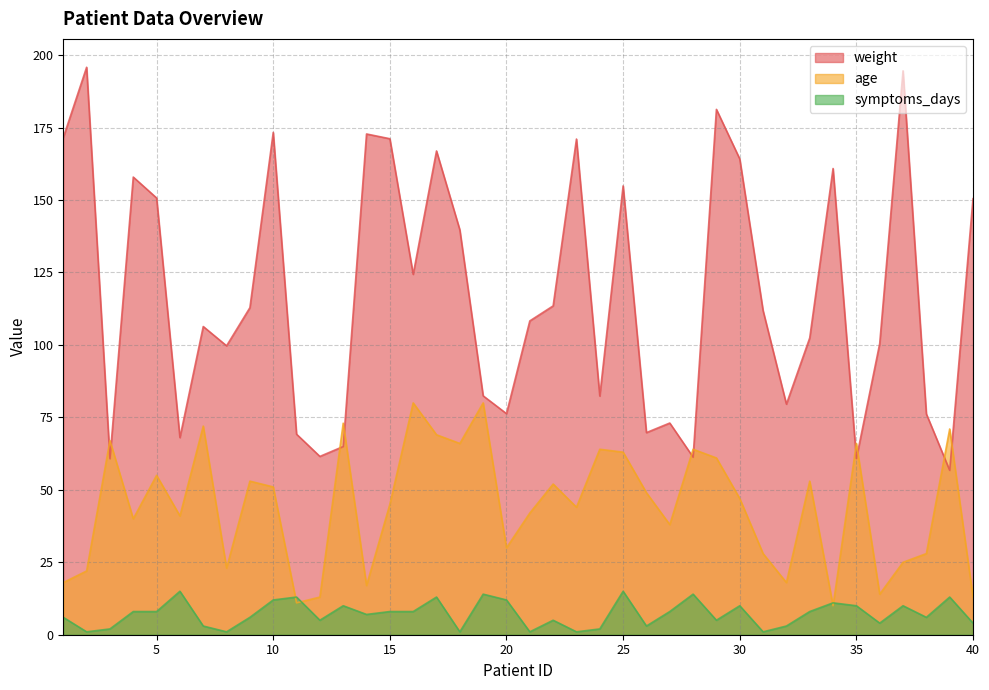

Where is symptoms_days nearest to the value 8?

4